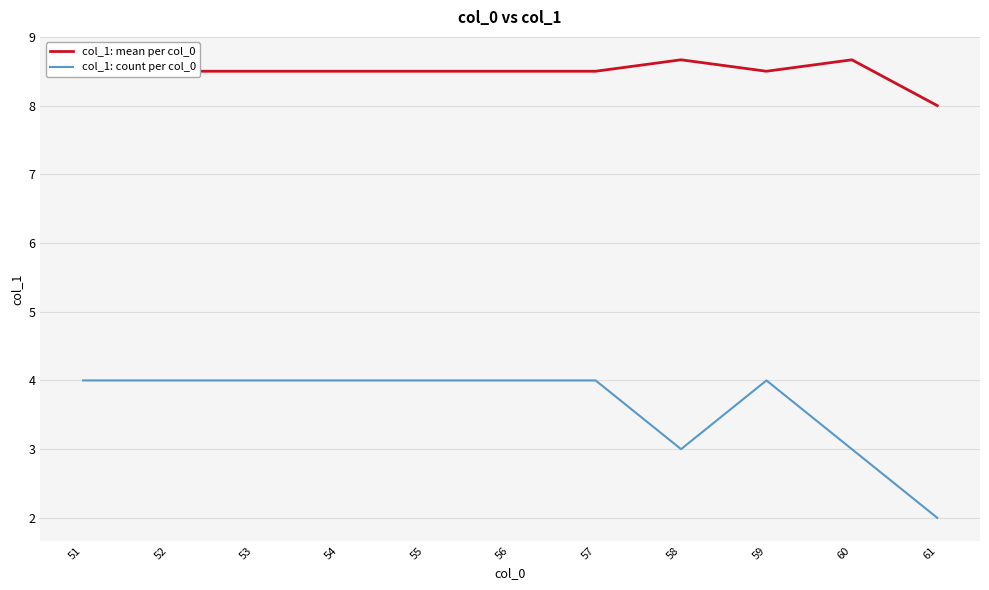

The col_1: count per col_0 series shows 2.0 at 61. True or false?

True